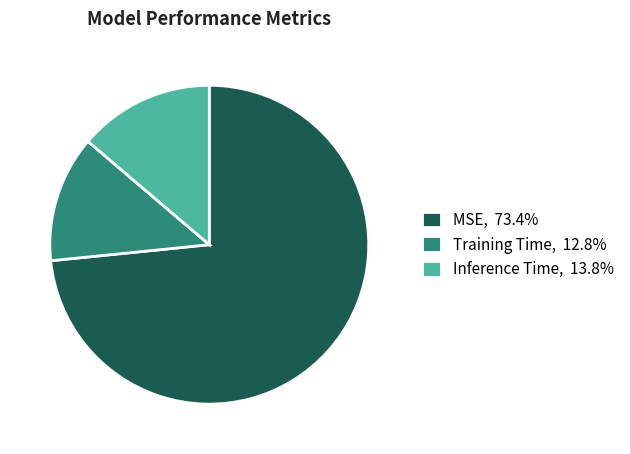

Is the sum of Inference Time, 13.8% and MSE, 73.4% greater than half?

Yes